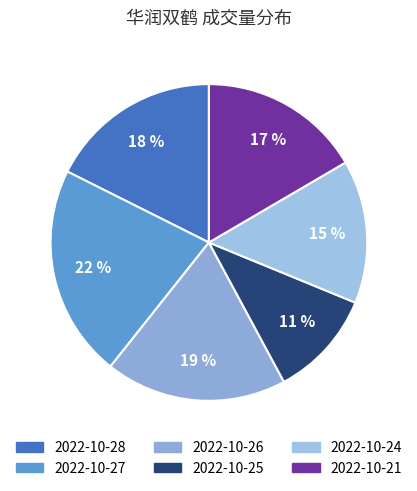

Count the number of slices in the pie.

6